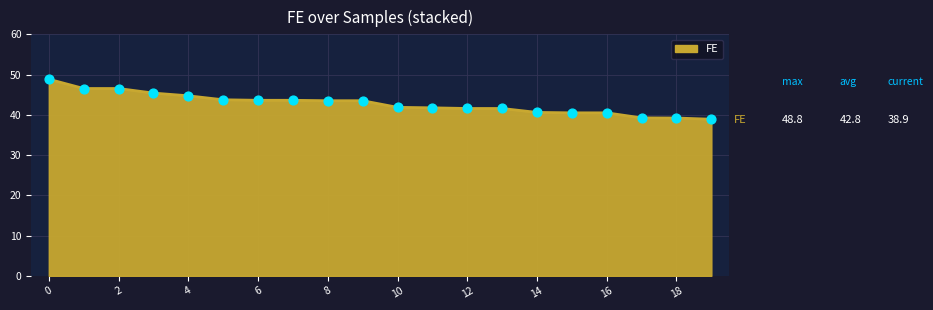

What is the maximum value shown in the chart?

48.8